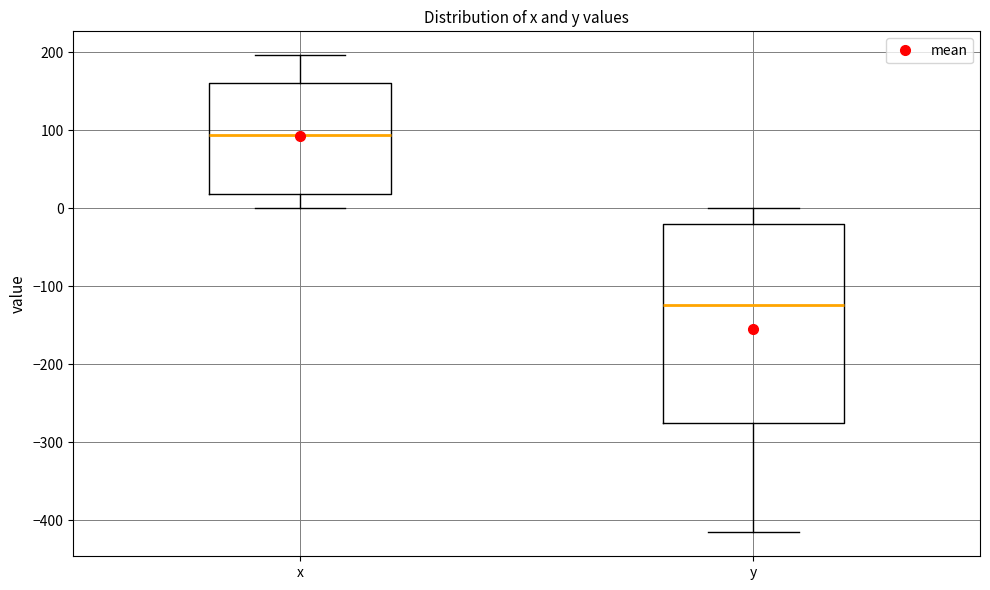

Comparing the boxes themselves (not the whiskers), which one is the tallest?

y